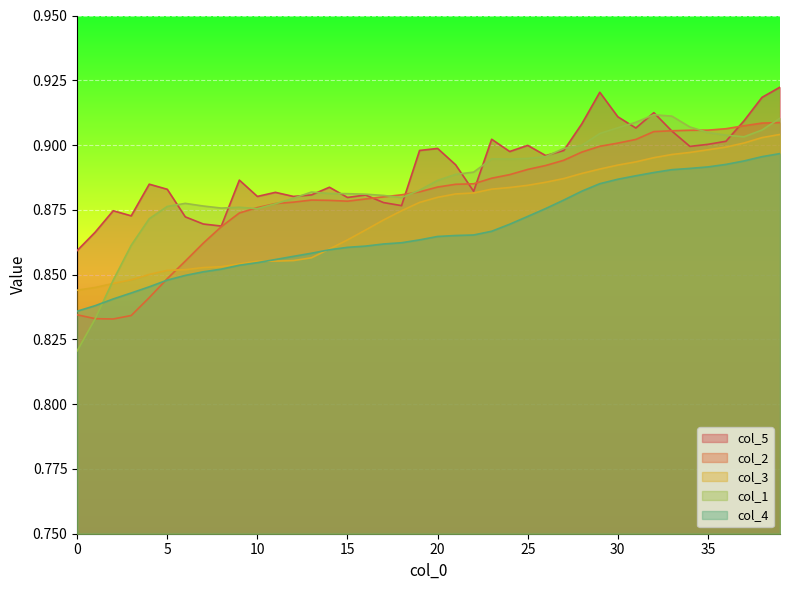

Which series has the largest range (max minus min)?

col_1